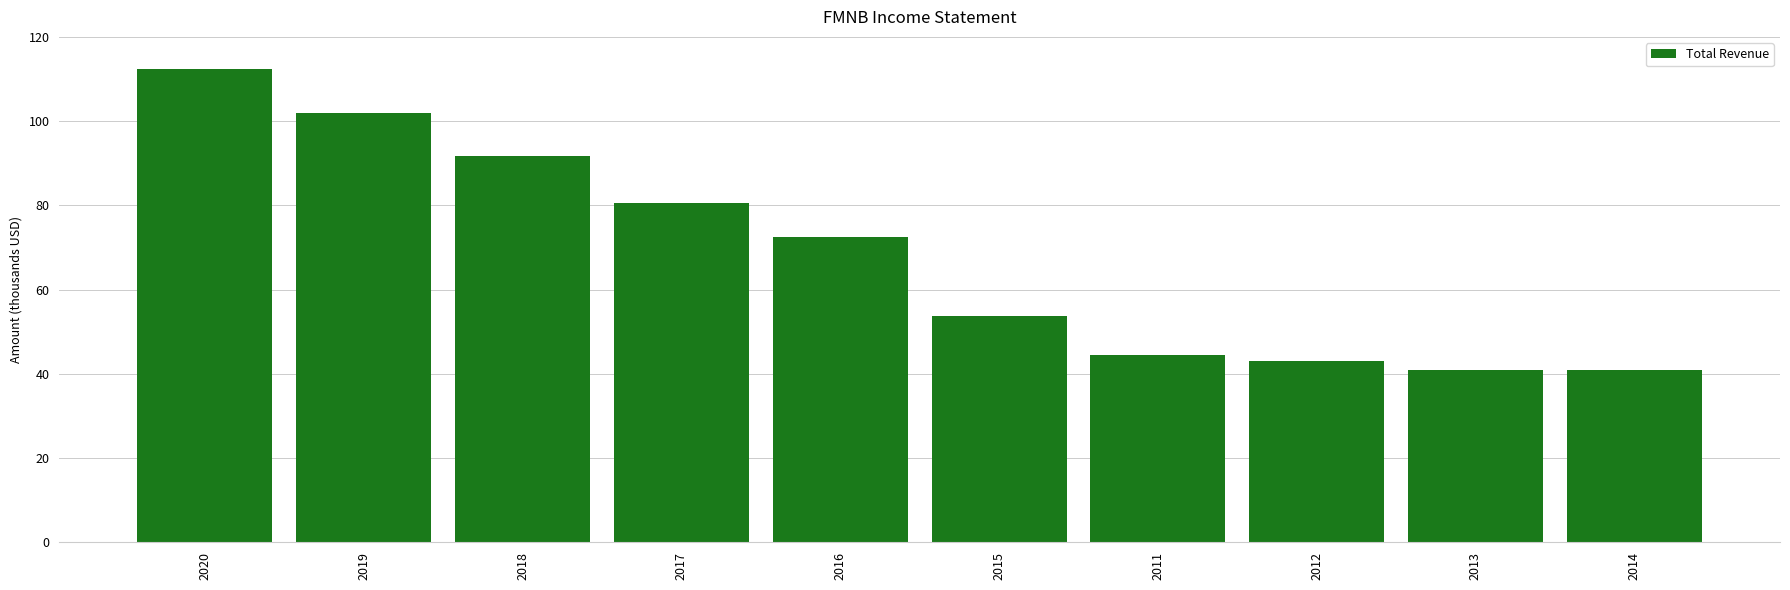

Approximately how many times larger is the value at 2018 compared to 2015?

1.7